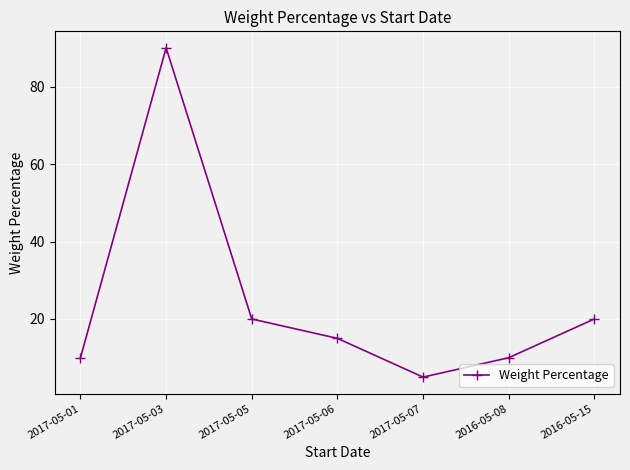

At which category does the data reach its first local valley?

2017-05-07